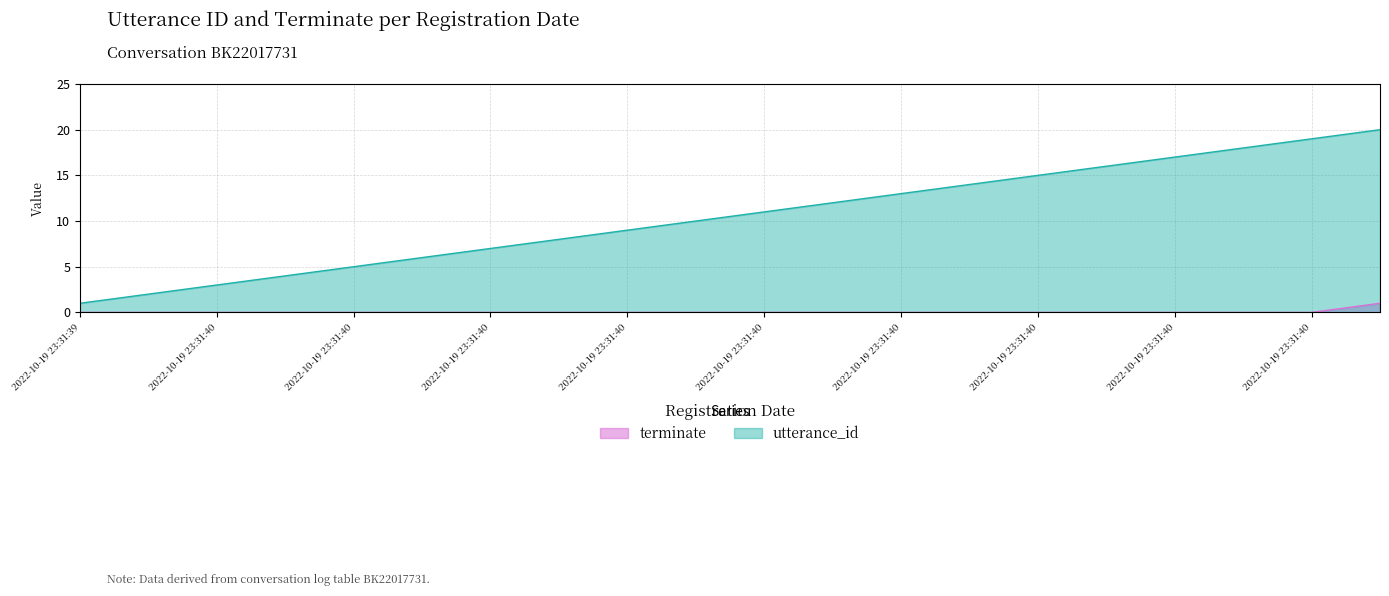

Rank the series by their average value, from highest to lowest.

utterance_id, terminate